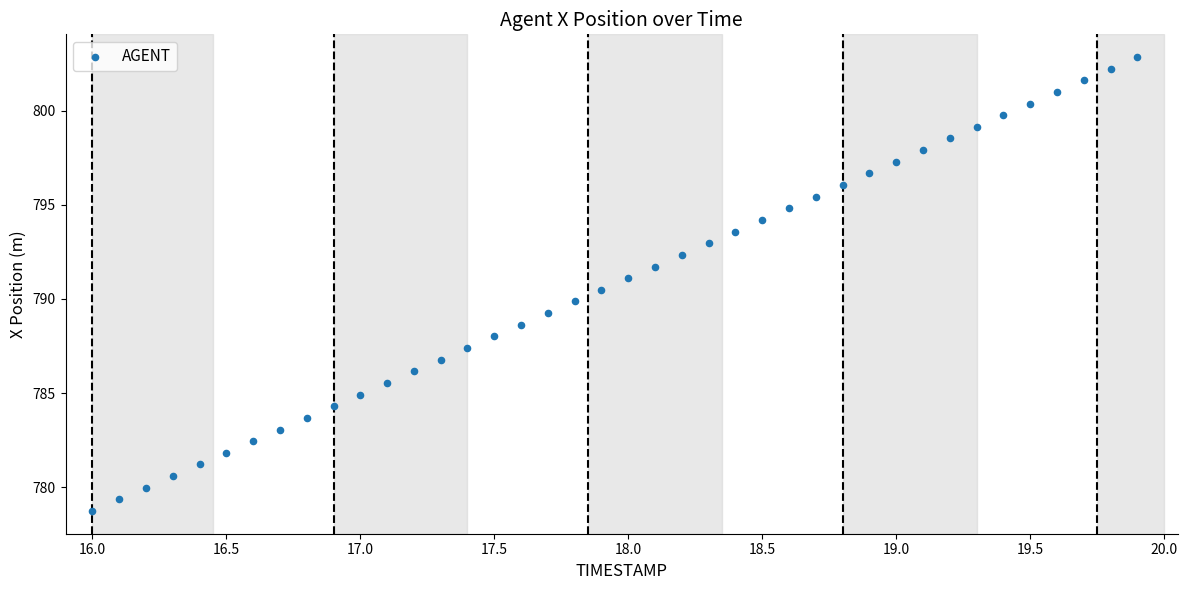

What is the range of Y values (max minus min)?

24.1